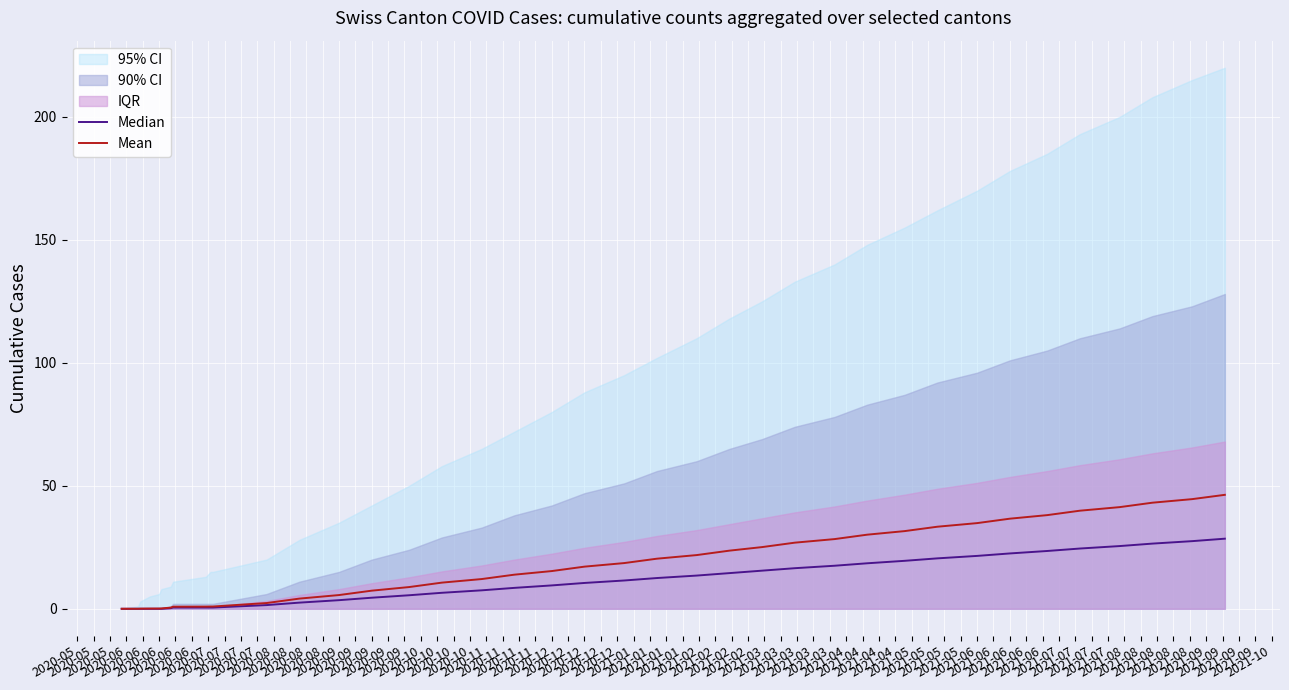

At which label does Median reach its minimum?

2020-05